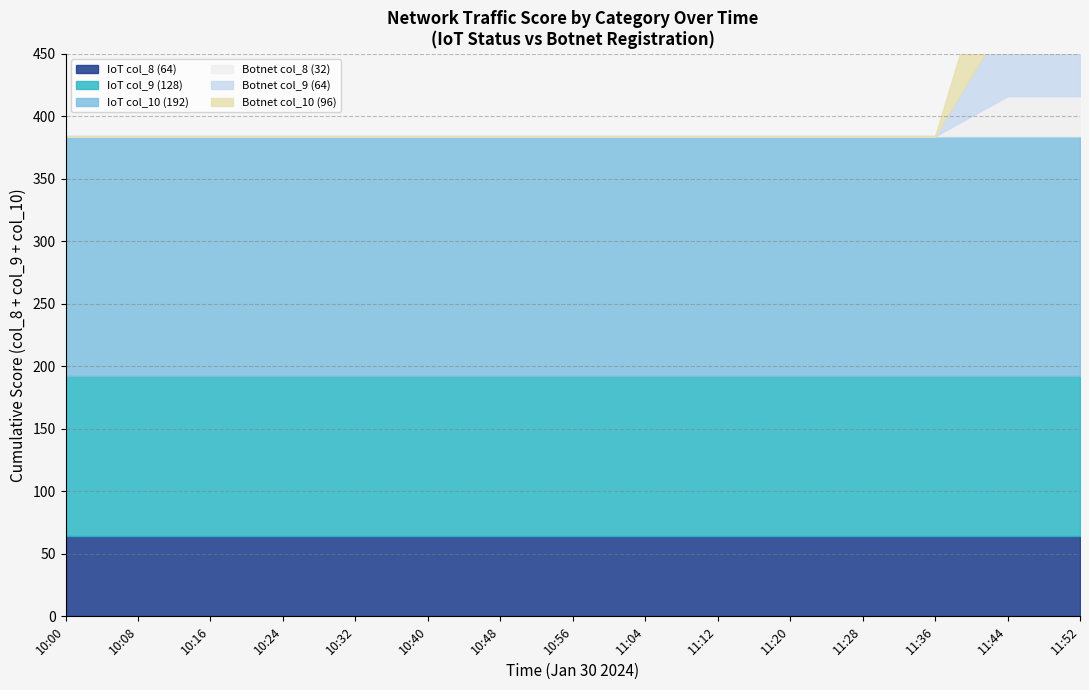

True or false: IoT Status and Botnet Registration intersect in this chart.

False